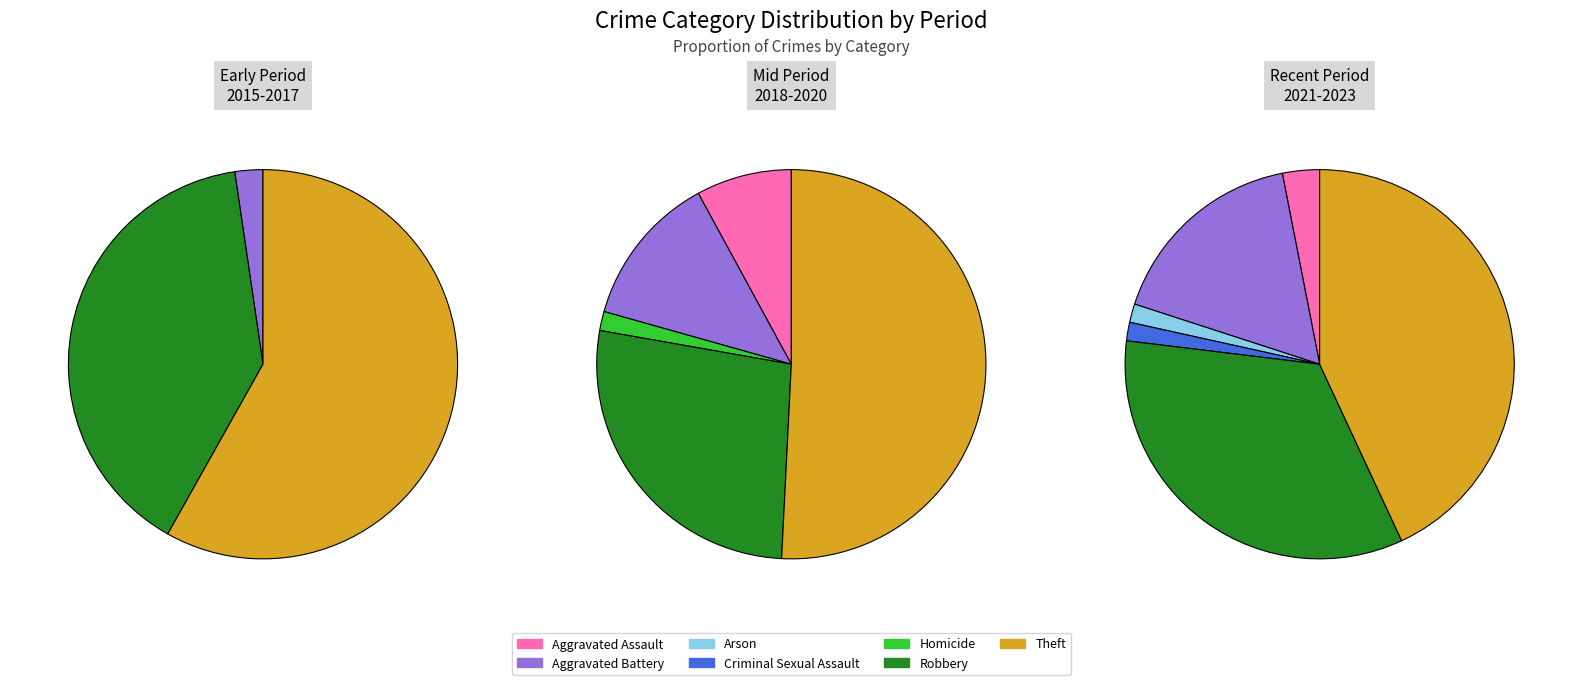

Combined, what portion of the pie is Aggravated Assault and Robbery?

39.3%